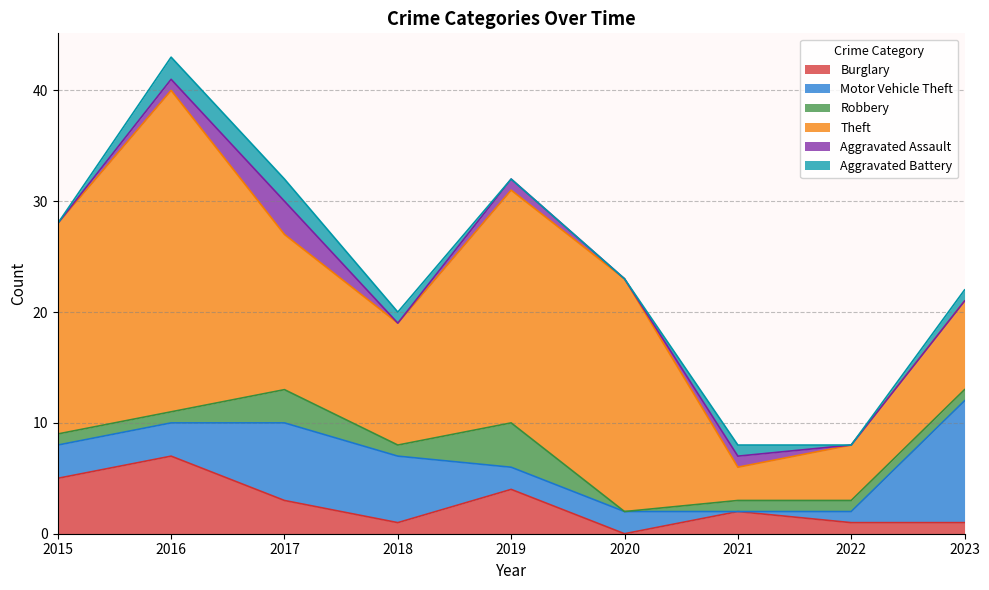

At which label does Motor Vehicle Theft first exceed 3?

2017